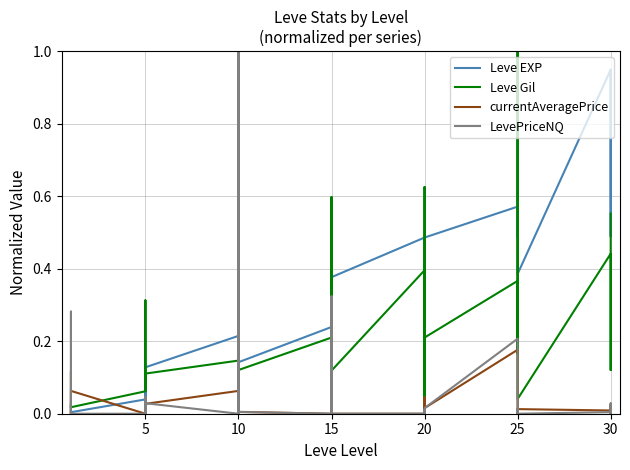

What is the total value across all series at 15?

0.4